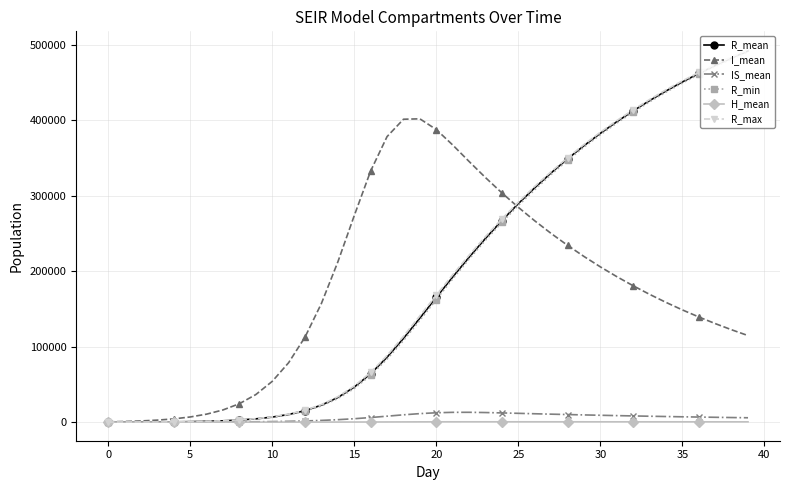

What is the maximum value for IS_mean?

12996.2